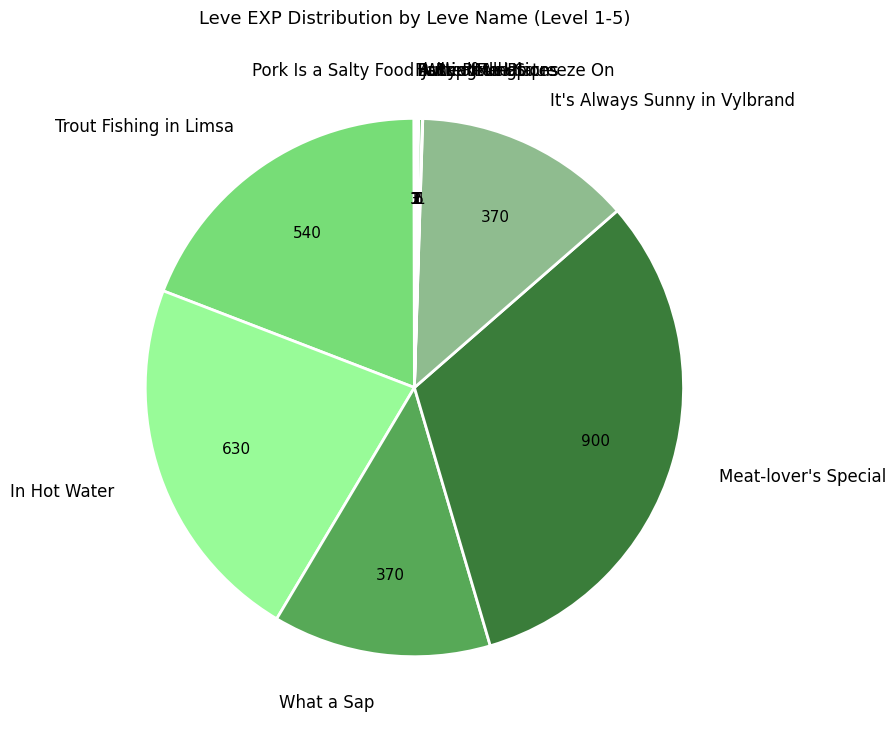

Which has a higher value, In Hot Water or Trout Fishing in Limsa?

In Hot Water